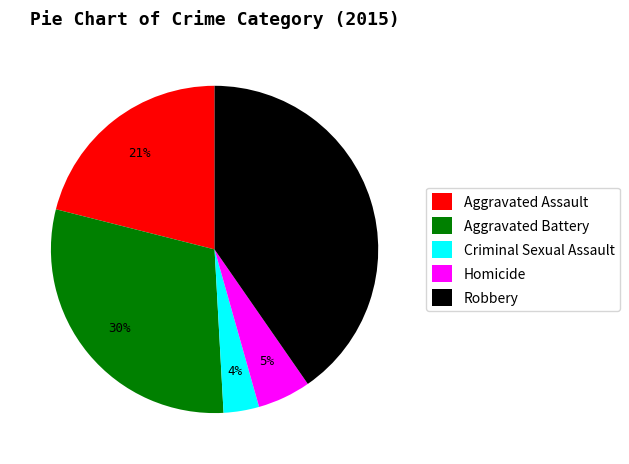

To the nearest percent, what is the combined percentage of Homicide and Criminal Sexual Assault?

9%